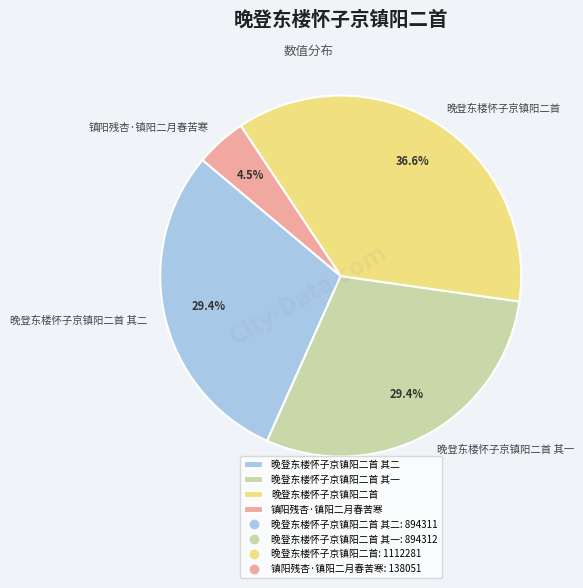

What is the ratio of the value at 镇阳残杏·镇阳二月春苦寒 to the value at 晚登东楼怀子京镇阳二首 其二?

0.2